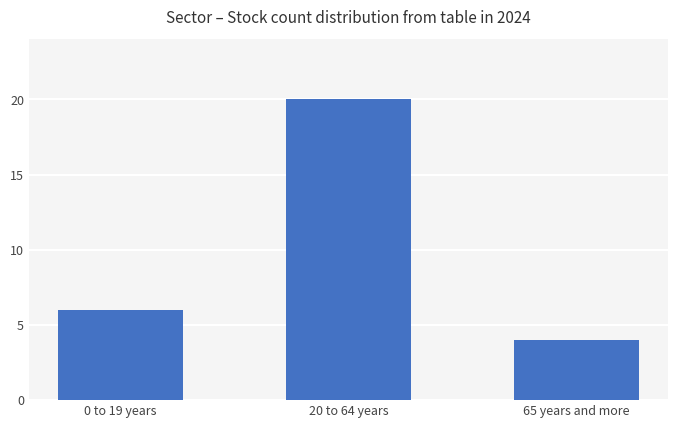

Is it true that the value at 20 to 64 years is 20?

True